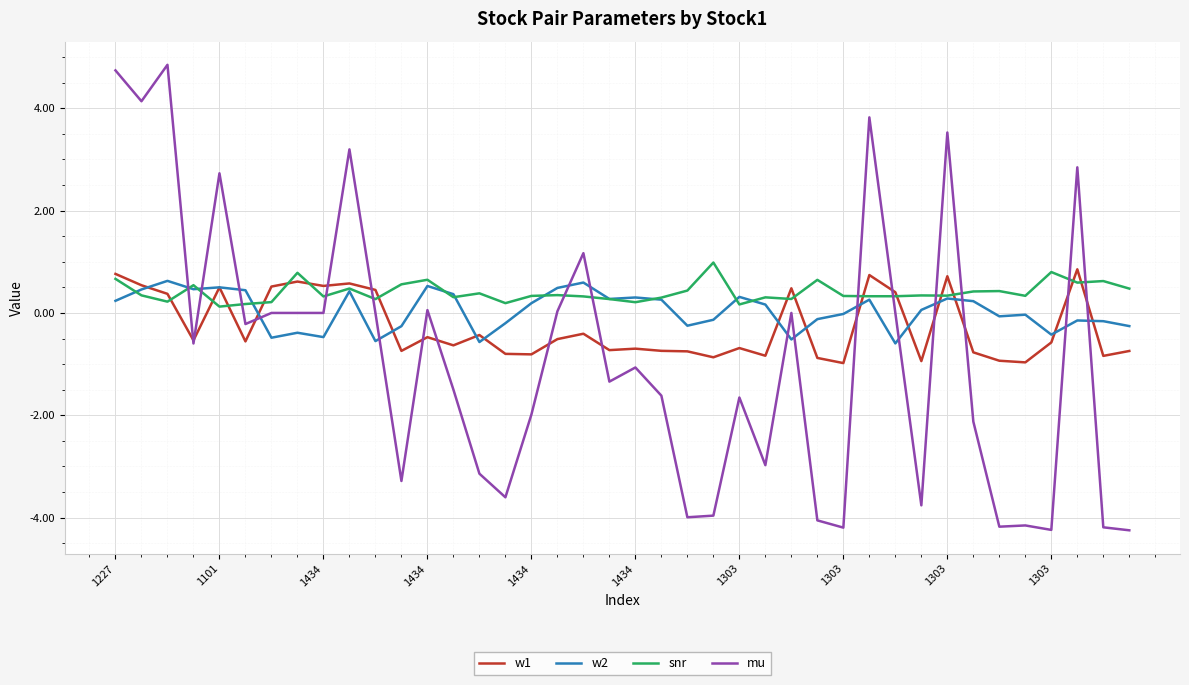

True or false: w1 and snr cross at least once.

True